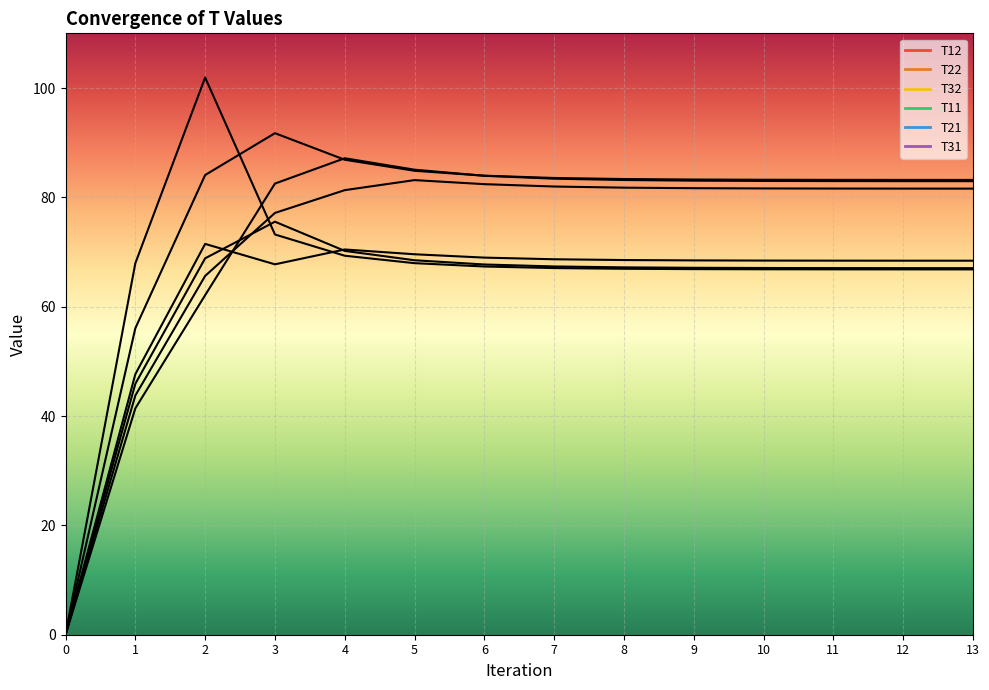

At 4, list the series in order from largest to smallest.

T22, T32, T12, T11, T21, T31